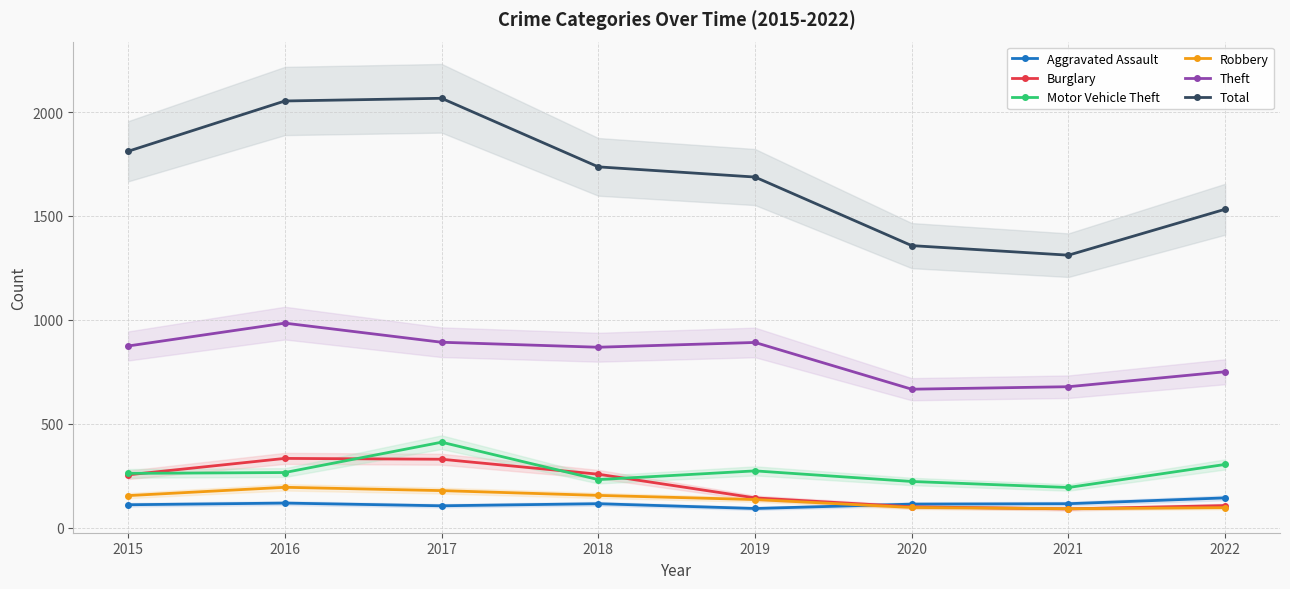

What is the average value of the Total series?

1694